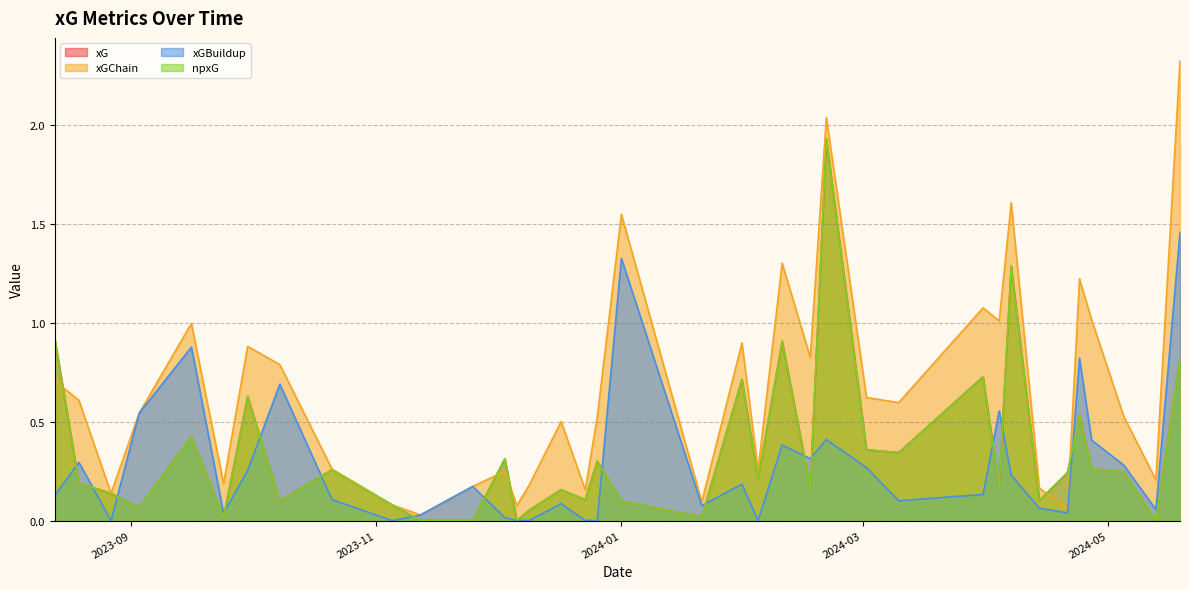

Reading right to left, what are all the values shown in this chart?

xG: 0.8	0.0	0.2	0.3	0.5	0.2	0.1	1.3	0.2	0.7	0.3	0.4	1.9	0.2	0.9	0.2	0.7	0.0	0.1	0.3	0.1	0.2	0.1	0.0	0.3	0.0	0.0	0.1	0.3	0.1	0.6	0.0	0.4	0.1	0.1	0.2	0.9
xGChain: 2.3	0.2	0.5	1.0	1.2	0.1	0.2	1.6	1.0	1.1	0.6	0.6	2.0	0.8	1.3	0.3	0.9	0.1	1.5	0.5	0.2	0.5	0.2	0.1	0.2	0.2	0.0	0.1	0.3	0.8	0.9	0.2	1.0	0.5	0.1	0.6	0.7
xGBuildup: 1.5	0.1	0.3	0.4	0.8	0.0	0.1	0.2	0.6	0.1	0.1	0.3	0.4	0.3	0.4	0.0	0.2	0.1	1.3	0.0	0.0	0.1	0.0	0.0	0.0	0.2	0.0	0.0	0.1	0.7	0.3	0.0	0.9	0.5	0.0	0.3	0.1
npxG: 0.8	0.0	0.2	0.3	0.5	0.2	0.1	1.3	0.2	0.7	0.3	0.4	1.9	0.2	0.9	0.2	0.7	0.0	0.1	0.3	0.1	0.2	0.1	0.0	0.3	0.0	0.0	0.1	0.3	0.1	0.6	0.0	0.4	0.1	0.1	0.2	0.9